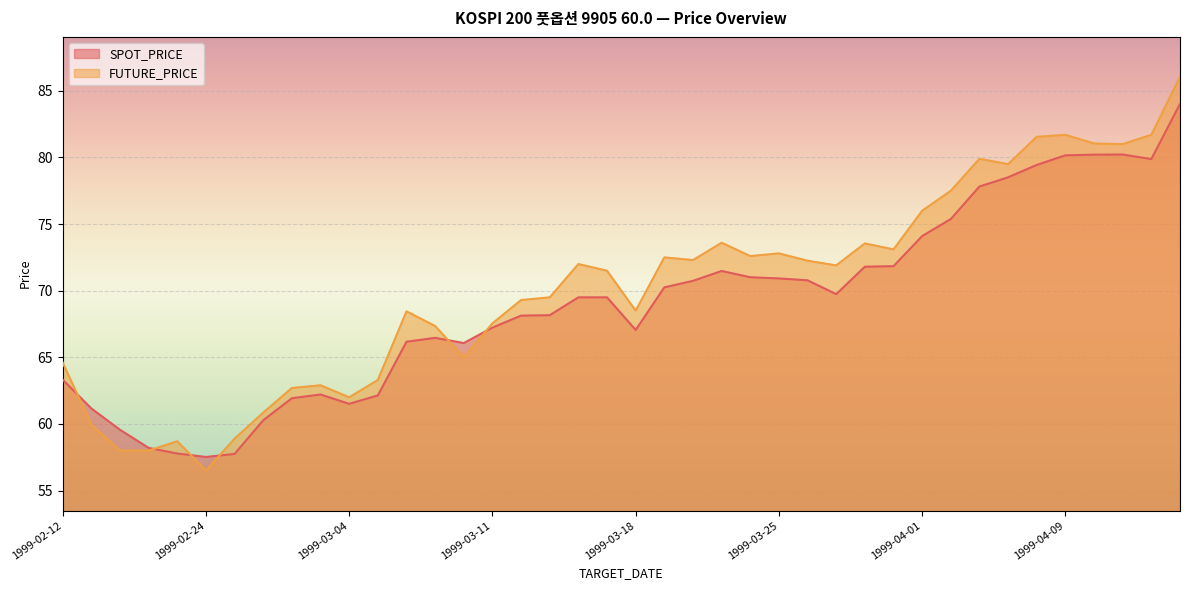

True or false: SPOT_PRICE and FUTURE_PRICE intersect in this chart.

True